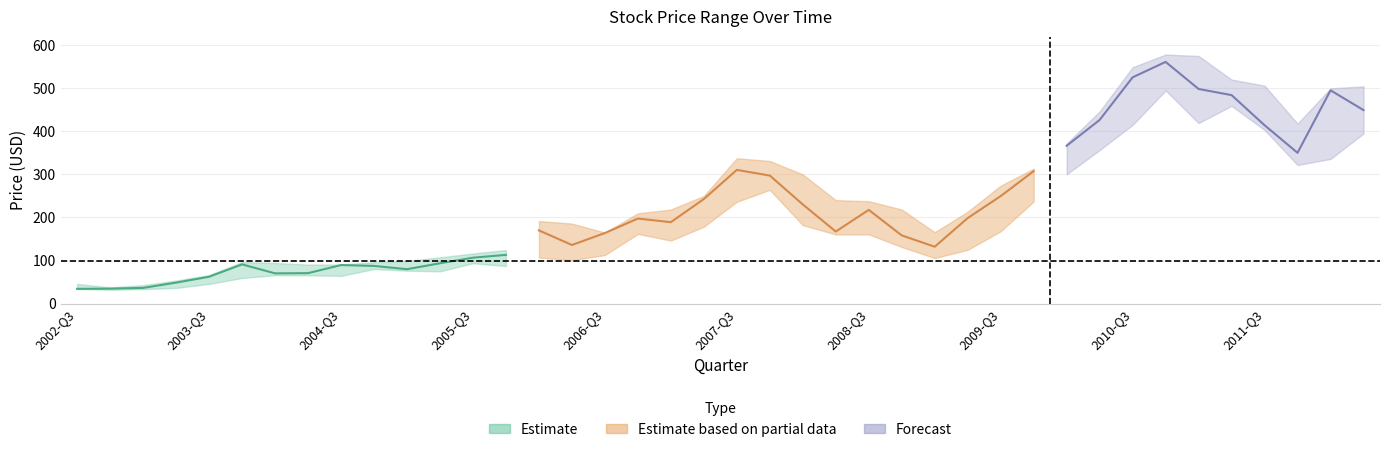

True or false: close and low cross at least once.

False